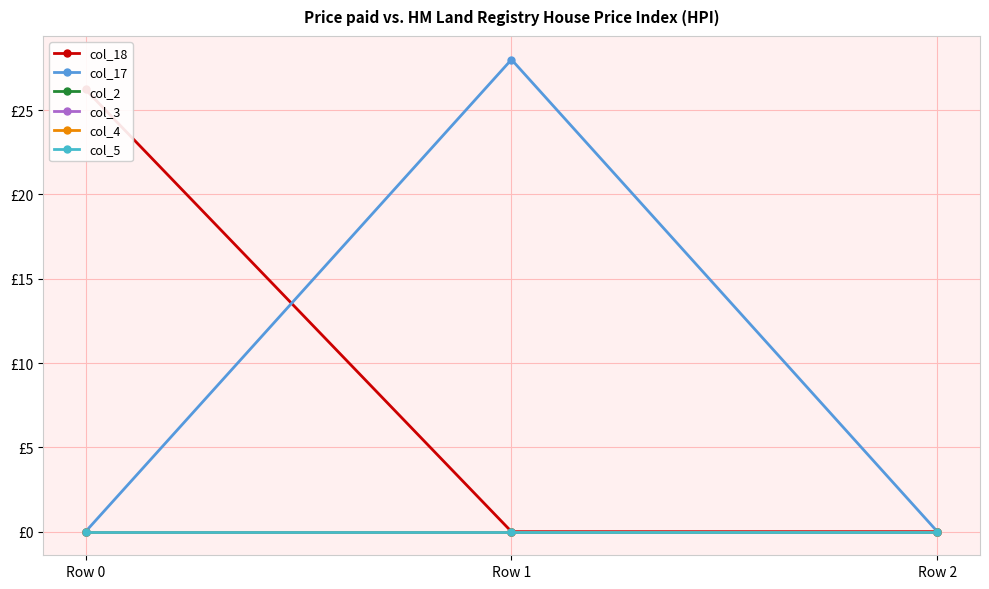

True or false: col_17 has a value of -12.8 at Row 2.

False